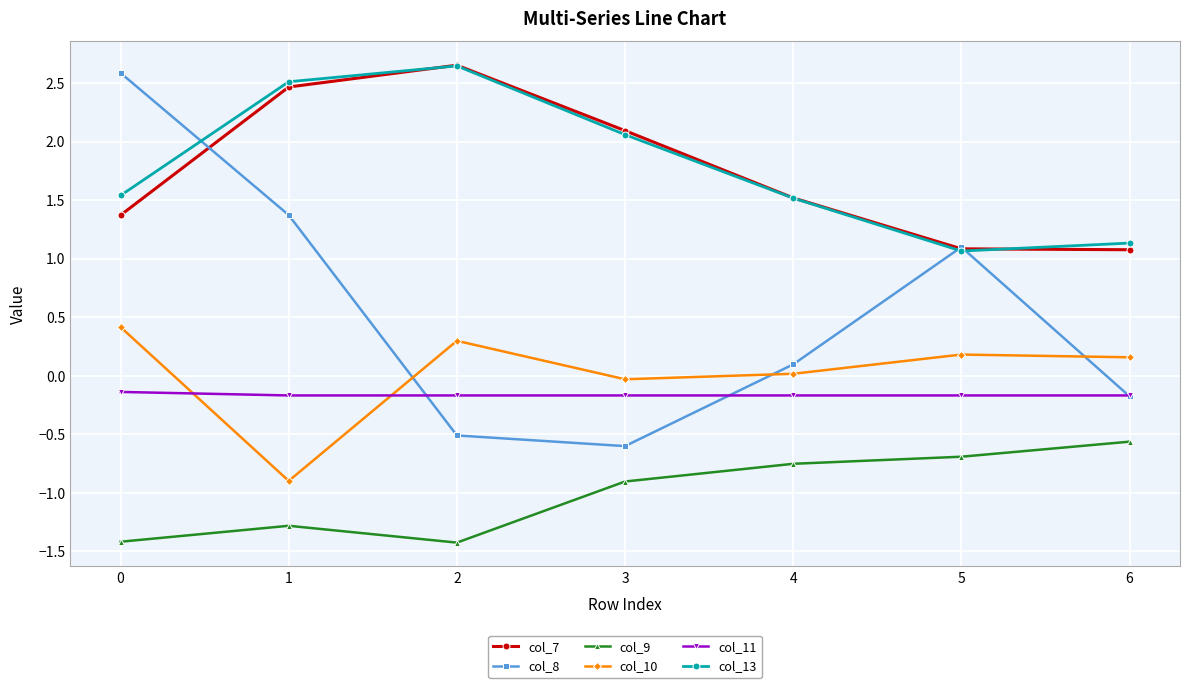

At how many categories does at least one series exceed -1?

7